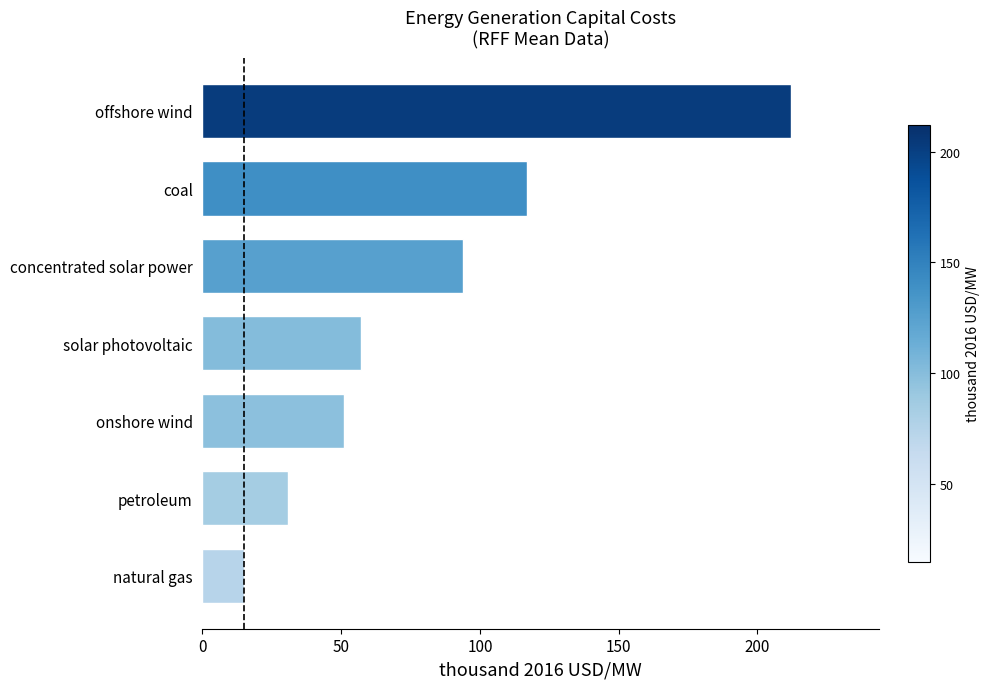

What is the change in value from onshore wind to offshore wind?

+161